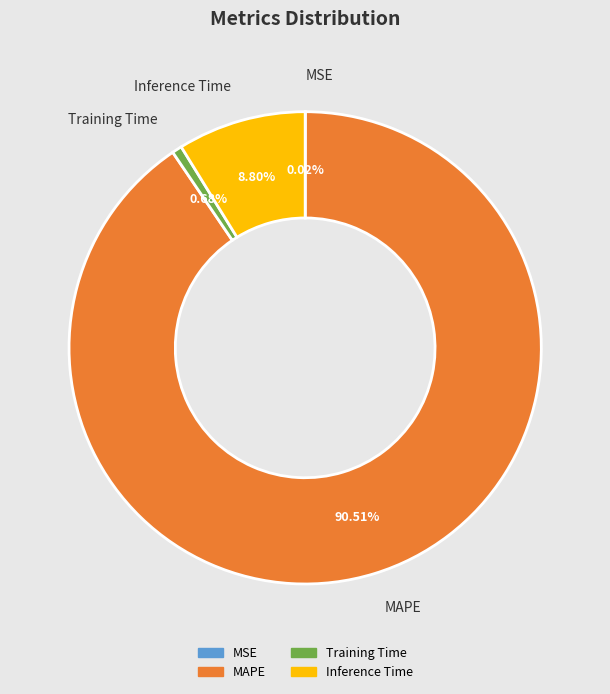

Does MAPE represent more than half of the total?

Yes